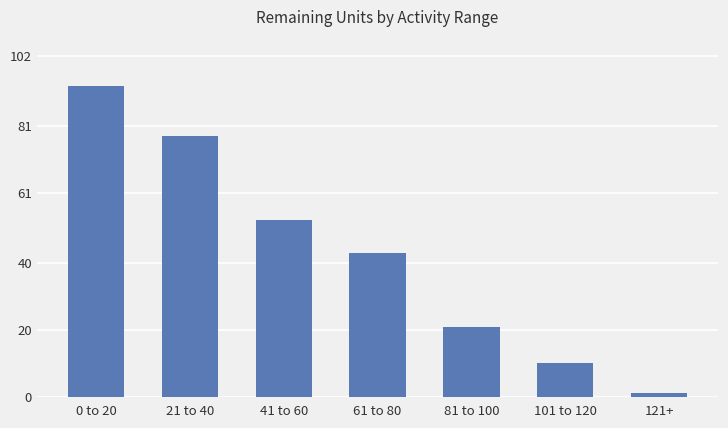

Where does the data first go above 43?

0 to 20